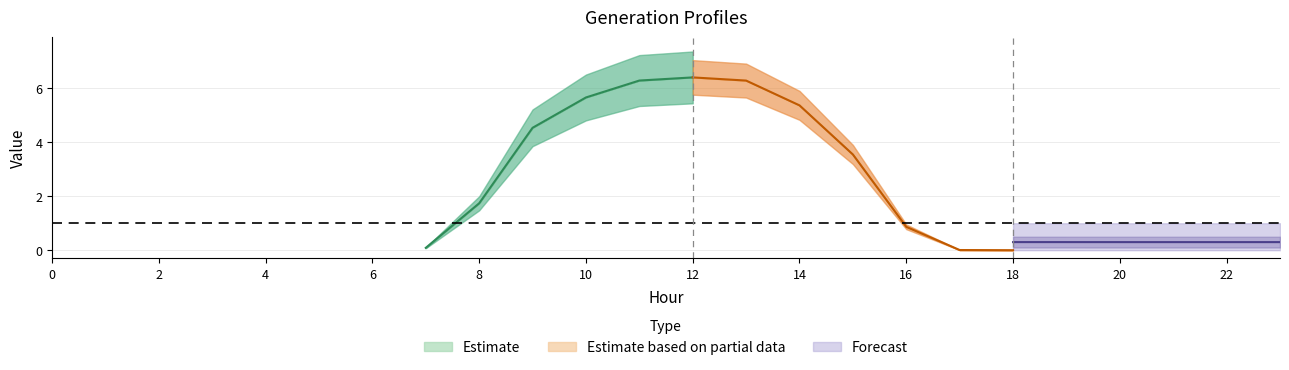

Rank the categories by GenID2 value from highest to lowest.

12, 11, 13, 10, 14, 9, 15, 8, 16, 7, 17, 18, 19, 2, 0, 1, 3, 4, 5, 6, 20, 21, 22, 23